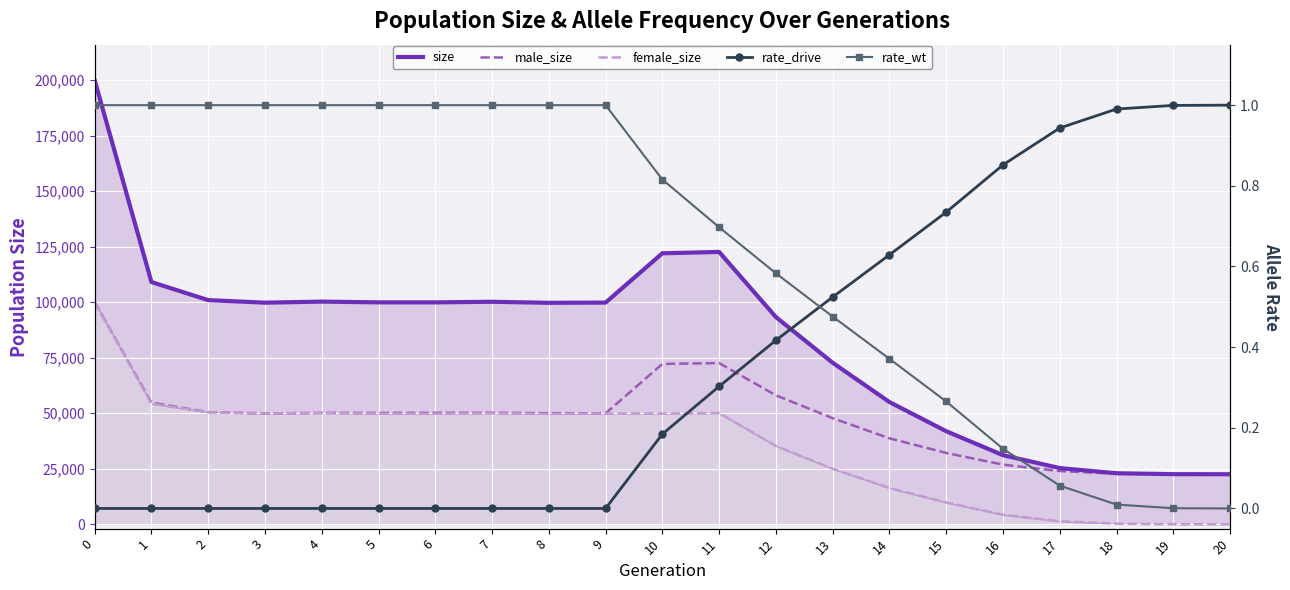

Is it true that rate_wt equals 1.3 at 9?

False